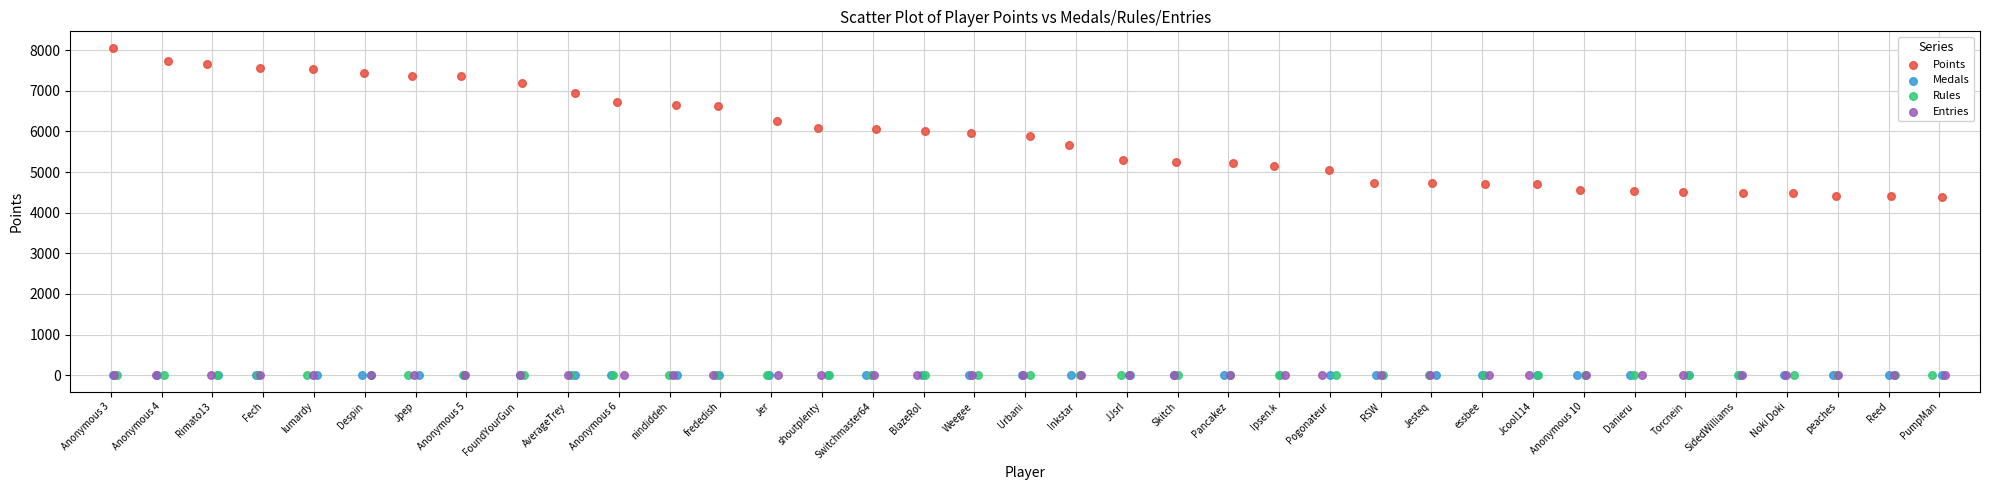

Which series has the largest Y range (max minus min)?

Points